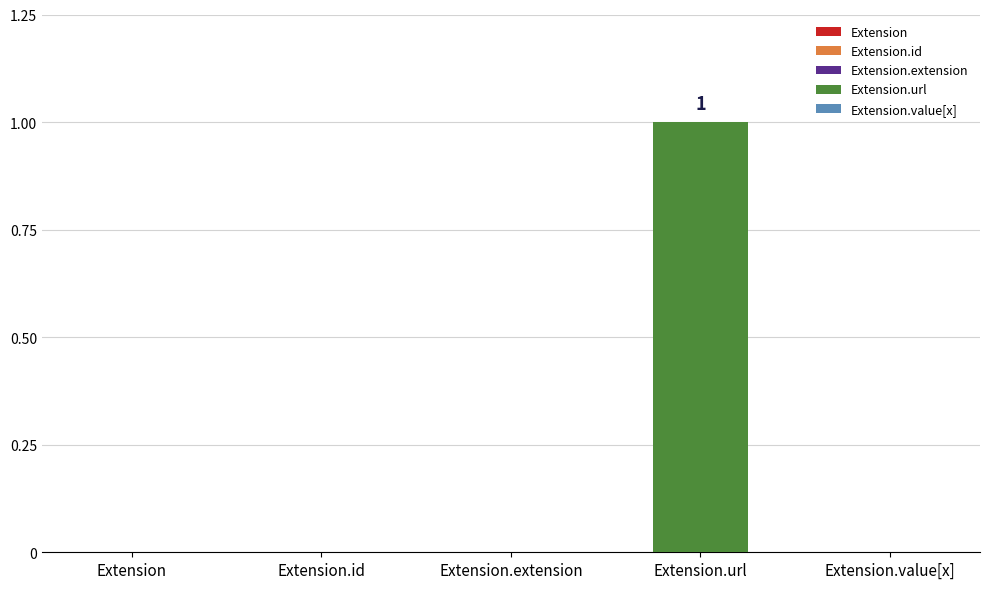

The Max series shows -1 at Extension. True or false?

False